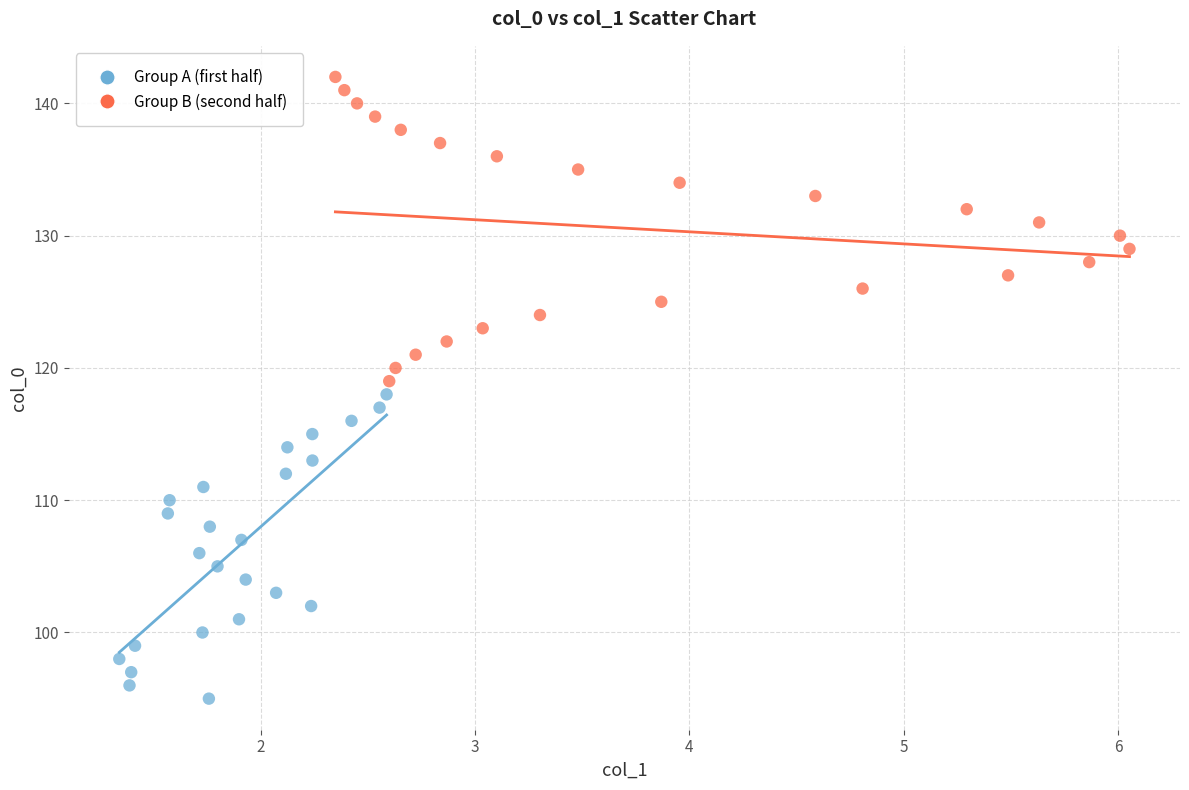

Which series contains the highest Y value?

Group B (second half)